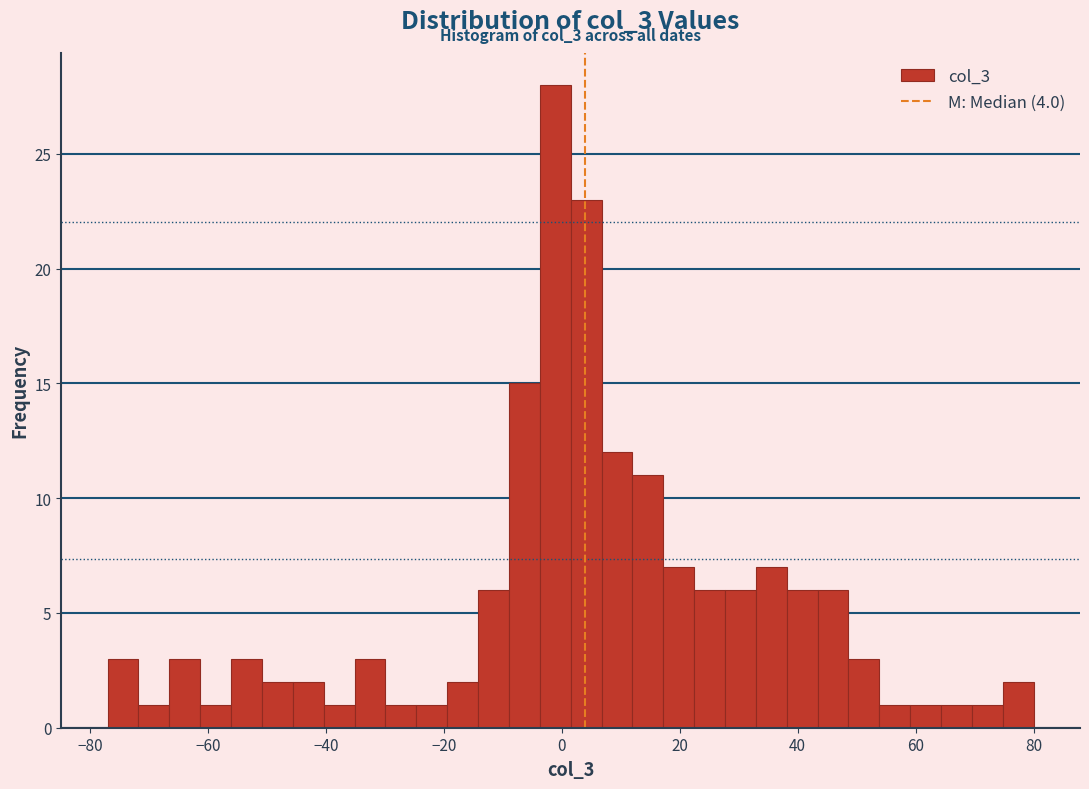

Read against the x-axis, roughly where is the centre of the tallest bar?

-2